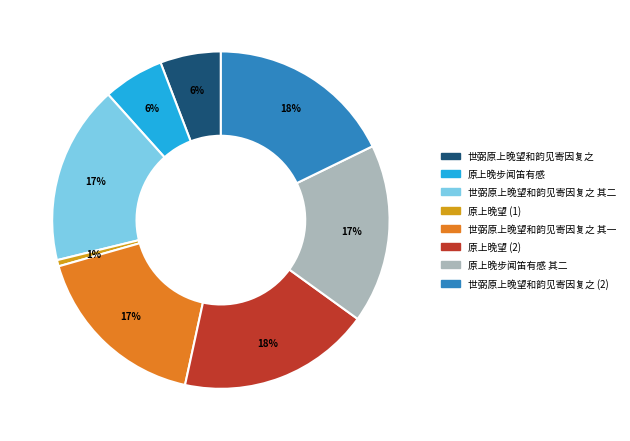

Does 原上晚步闻笛有感 account for over 50% of the chart?

No